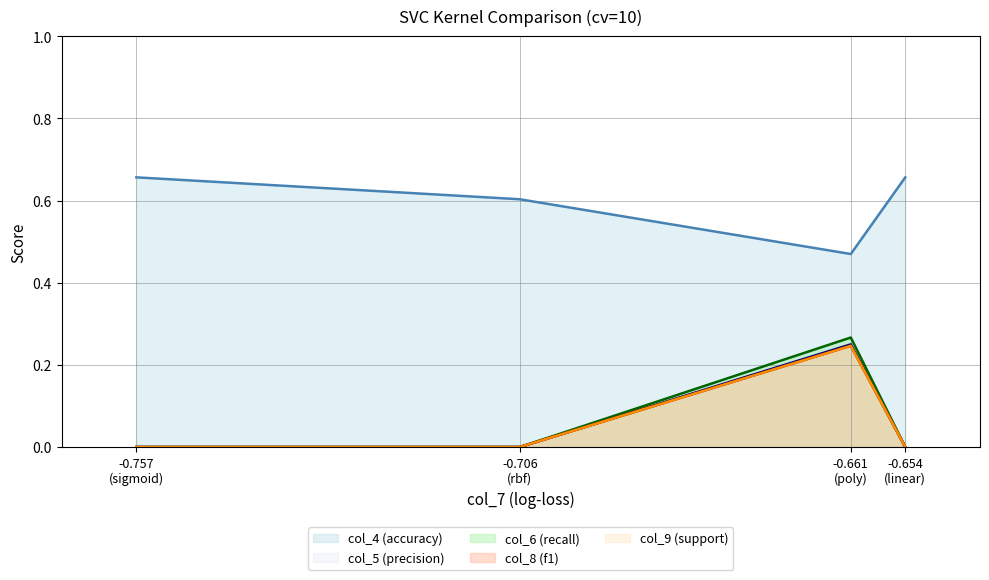

Which series has the largest total across all categories?

col_4 (accuracy) (line)